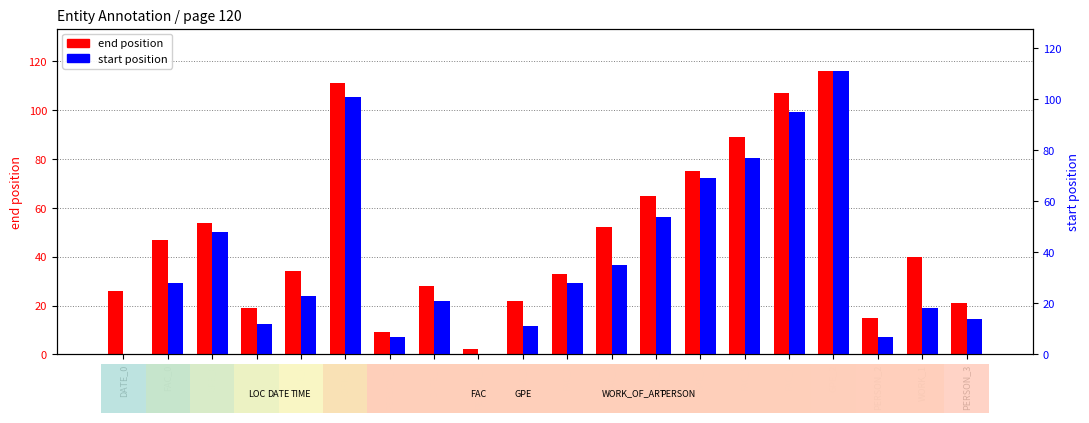

At how many categories does at least one series exceed 59?

6